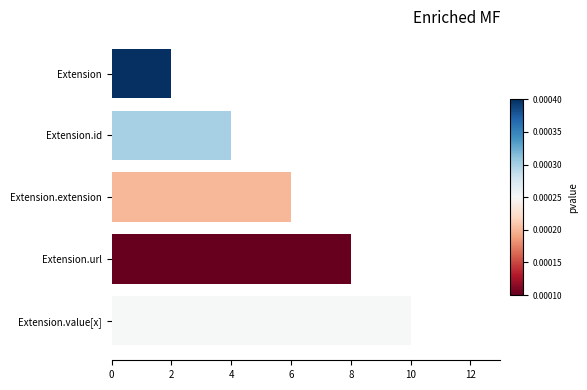

What is the smallest value displayed?

2